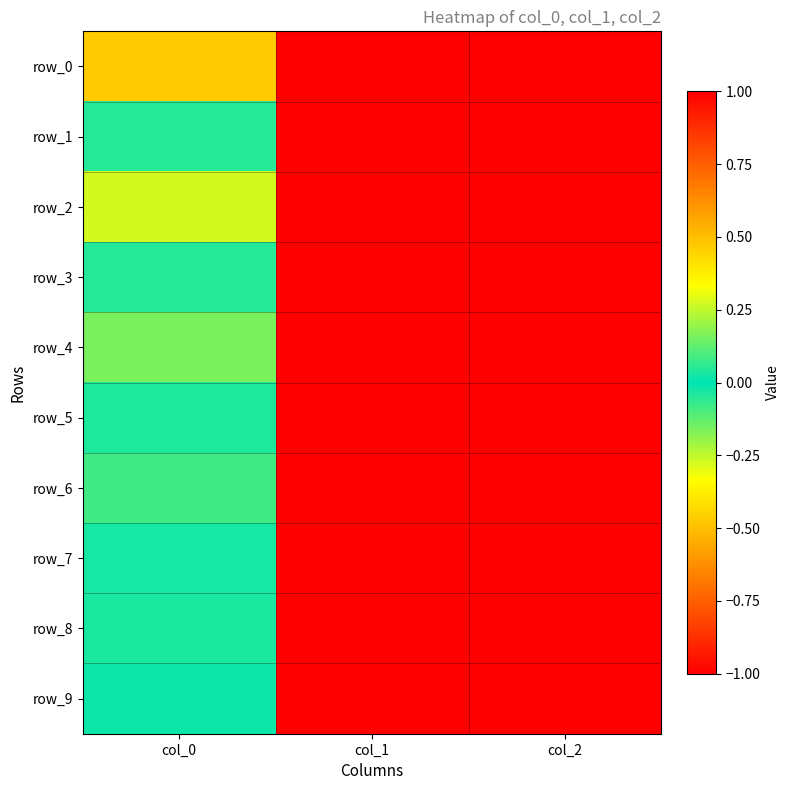

What is the sum of all row_6 values?

-0.1